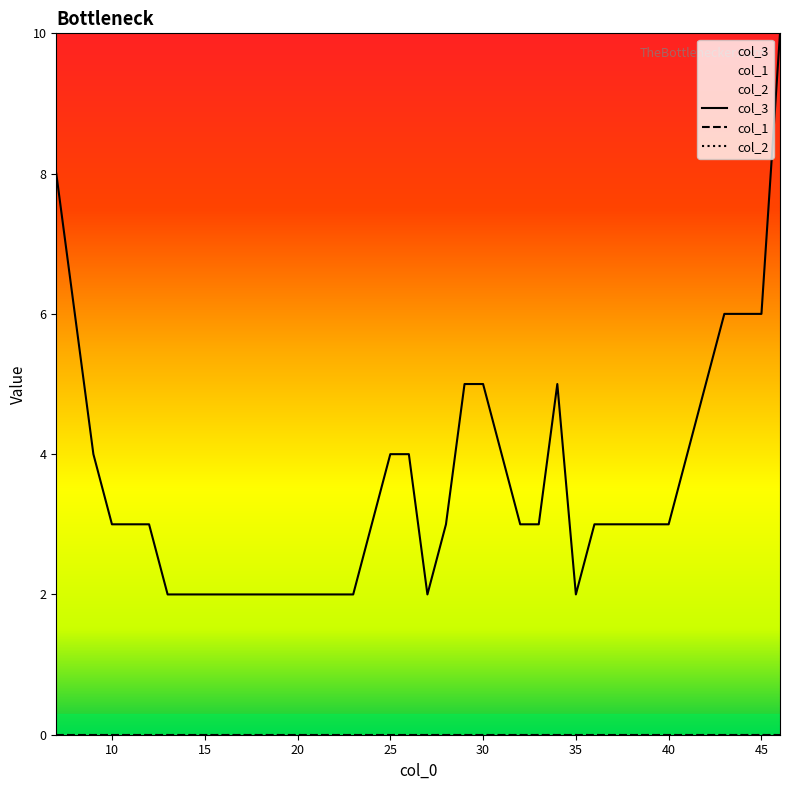

What is the spread (max minus min) of values at 31?

4